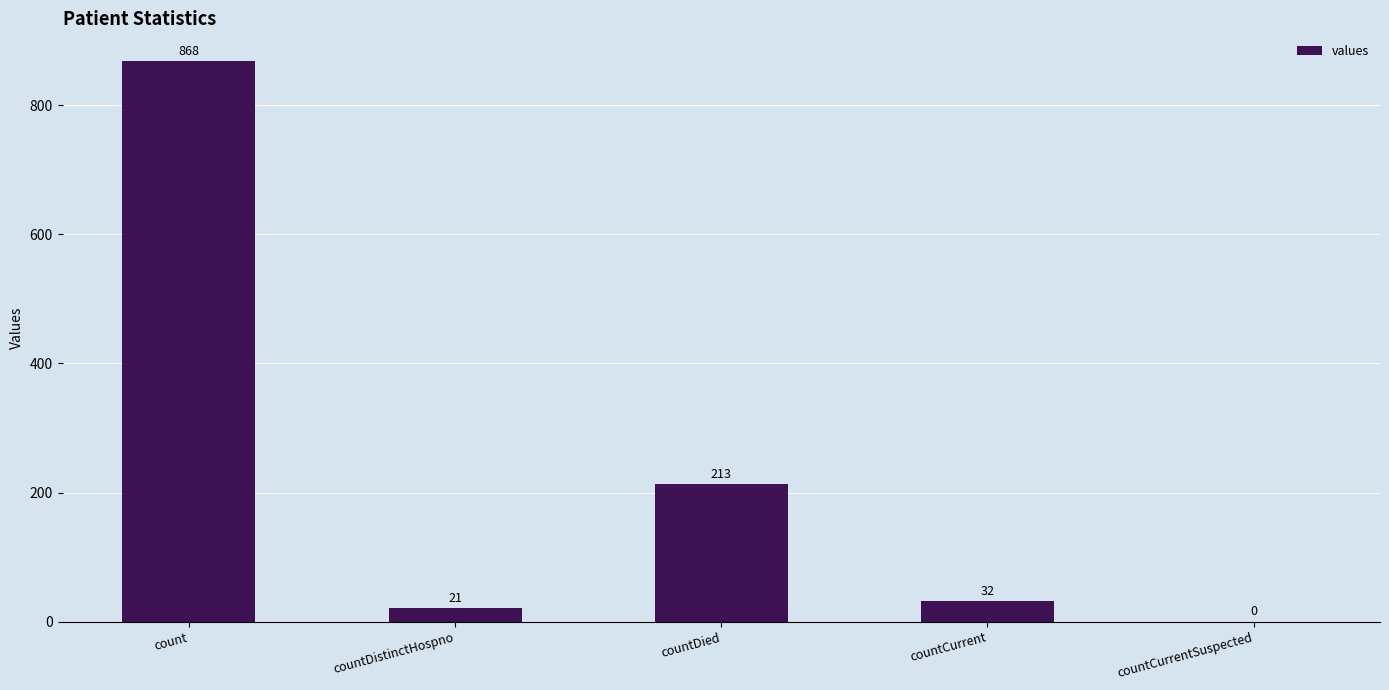

The value at countDied is 213. True or false?

True